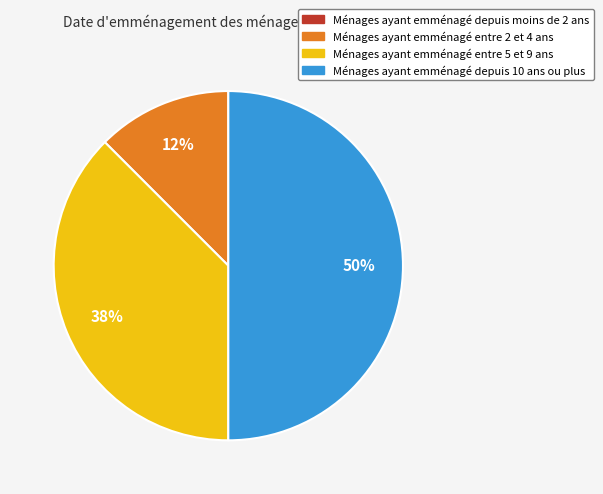

To the nearest percent, what is the average slice percentage?

25%